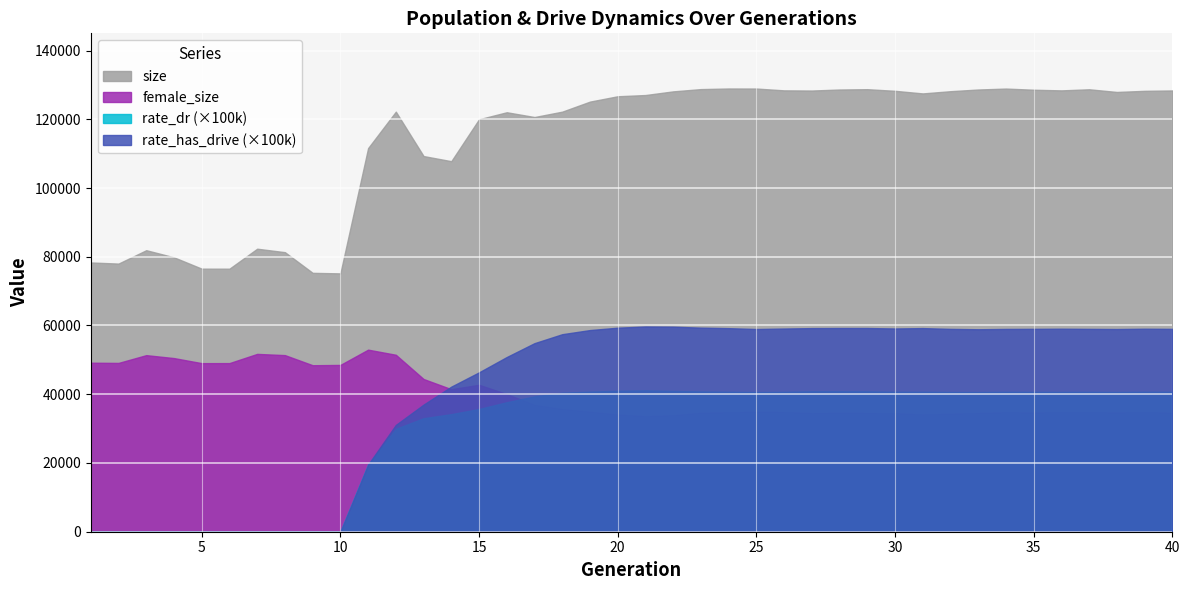

True or false: rate_has_drive (×100k) and female_size intersect in this chart.

True